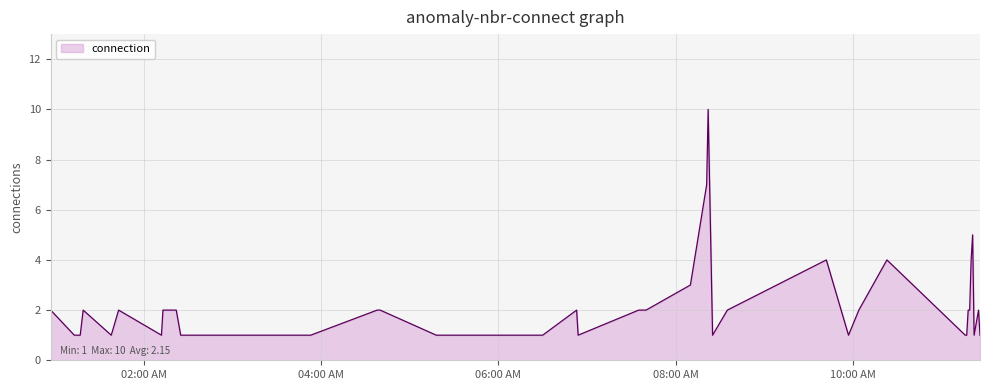

What is the maximum value shown in the chart?

10